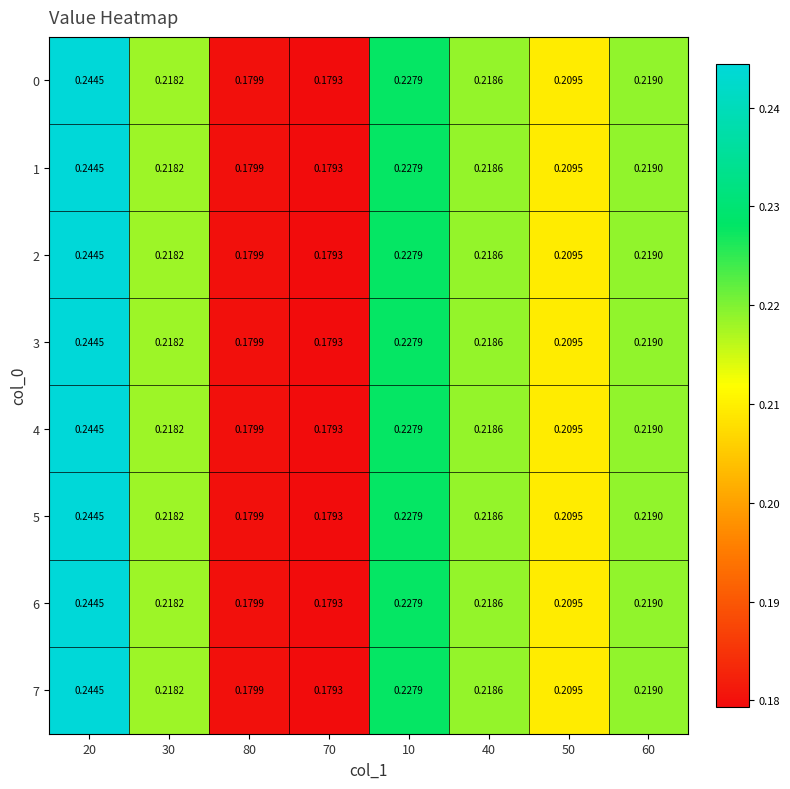

Is the value of 7 at 10 greater than the value of 3 at 70?

Yes